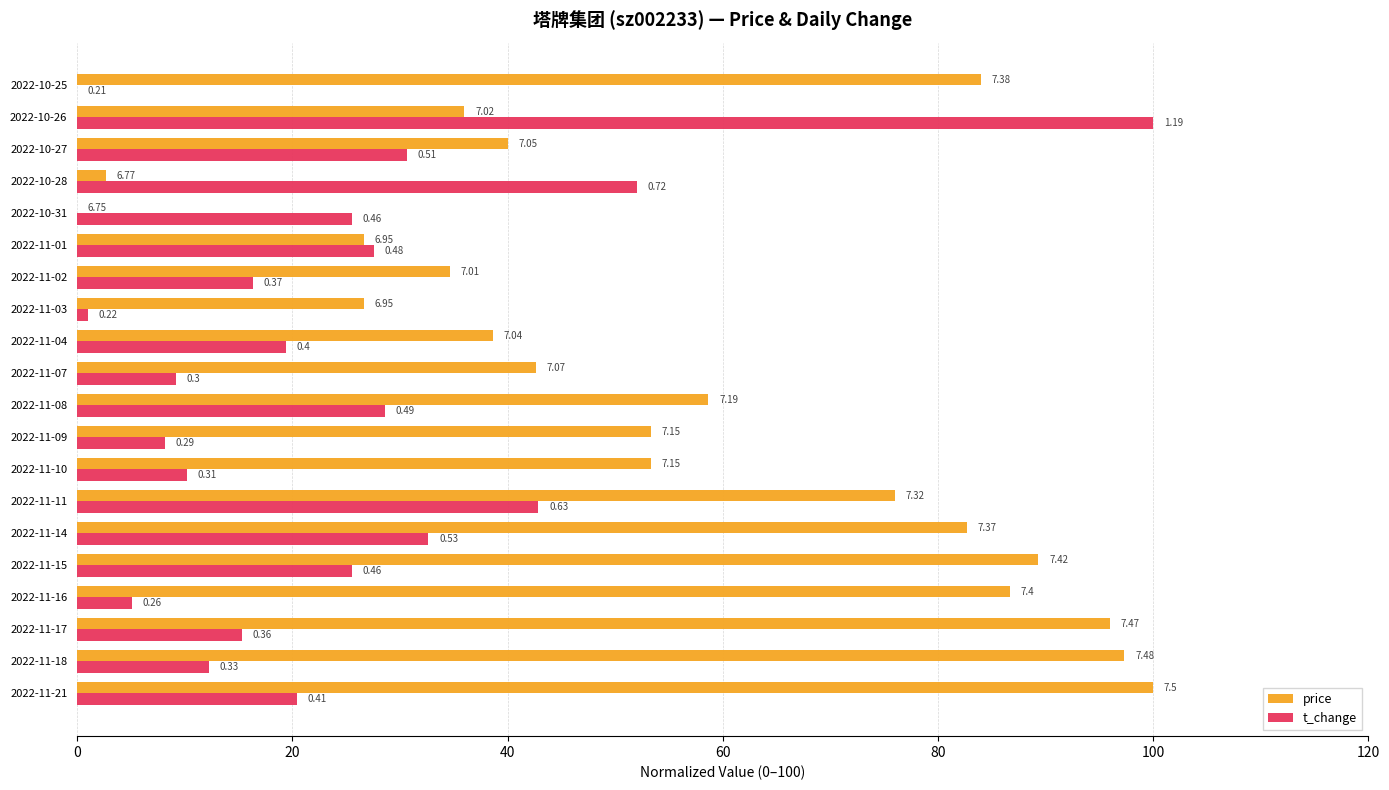

What are all the series names shown in the legend?

price, t_change